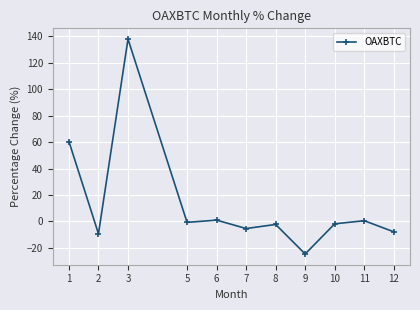

Which label corresponds to the smallest value in the chart?

9